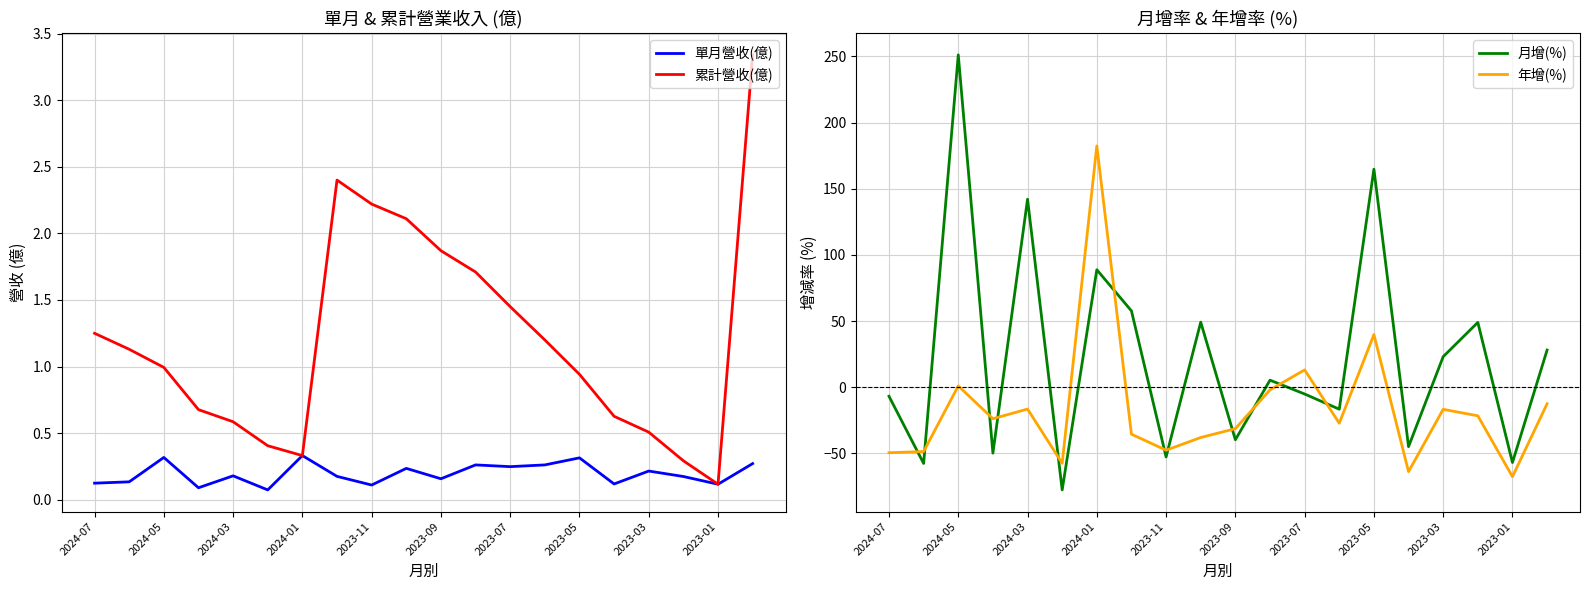

True or false: 累計營收(億) has more than 1 interior local peaks.

False